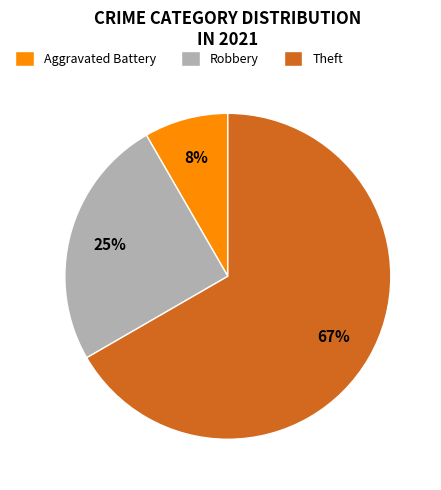

The Robbery slice represents 37% of the pie. True or false?

False